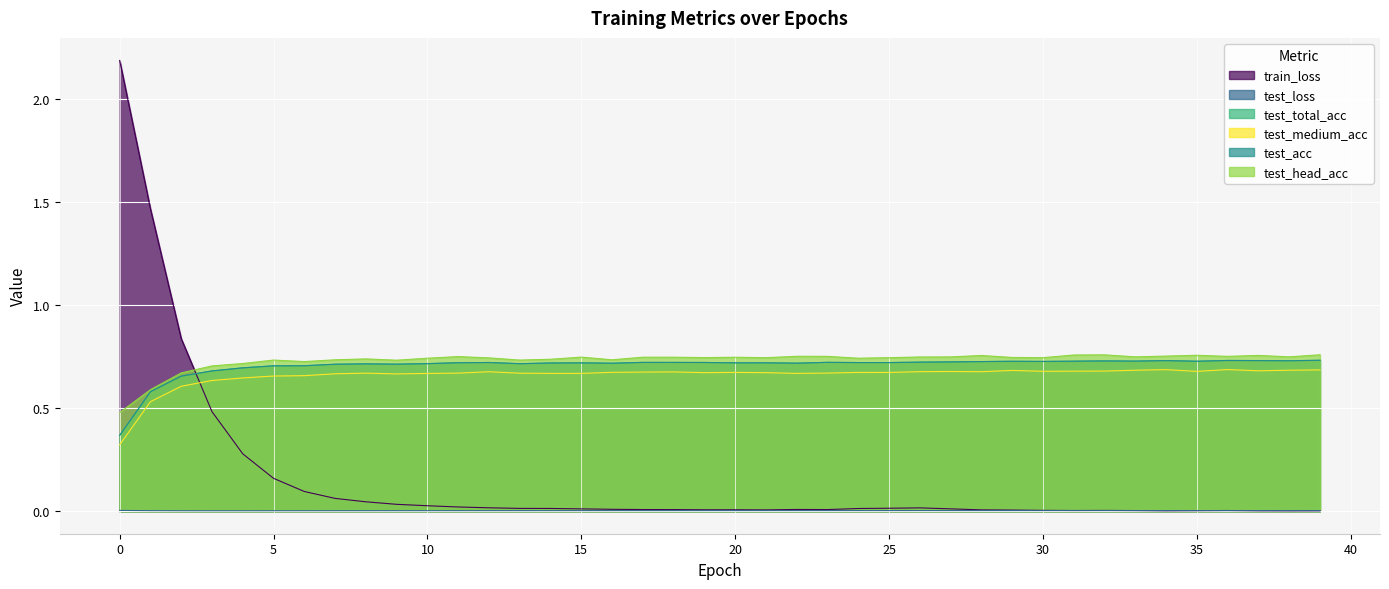

Which has a higher value, 20 or 24?

24